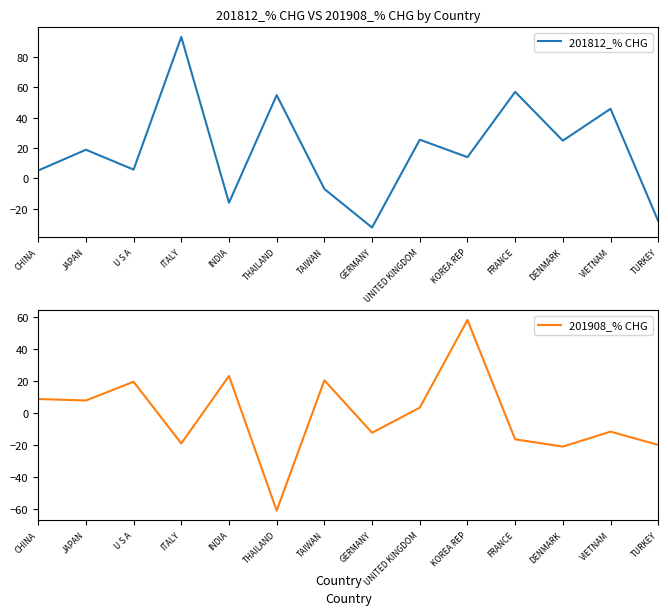

What is the difference between the maximum and minimum values in the 201812_% CHG series?

125.8